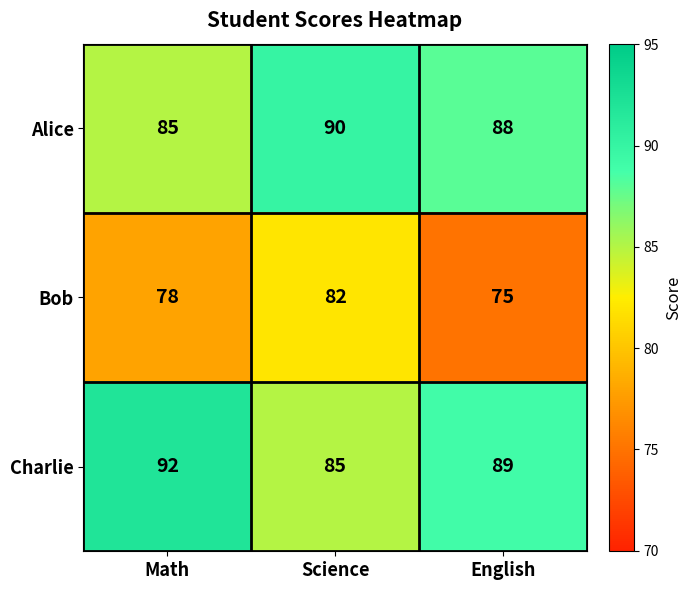

At how many categories does at least one series exceed 75?

3